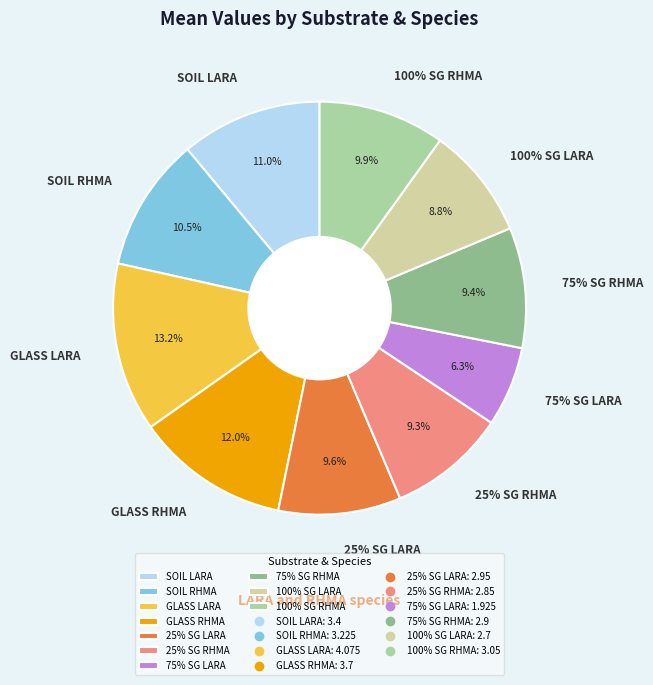

Is there any slice that represents more than half of the pie?

No